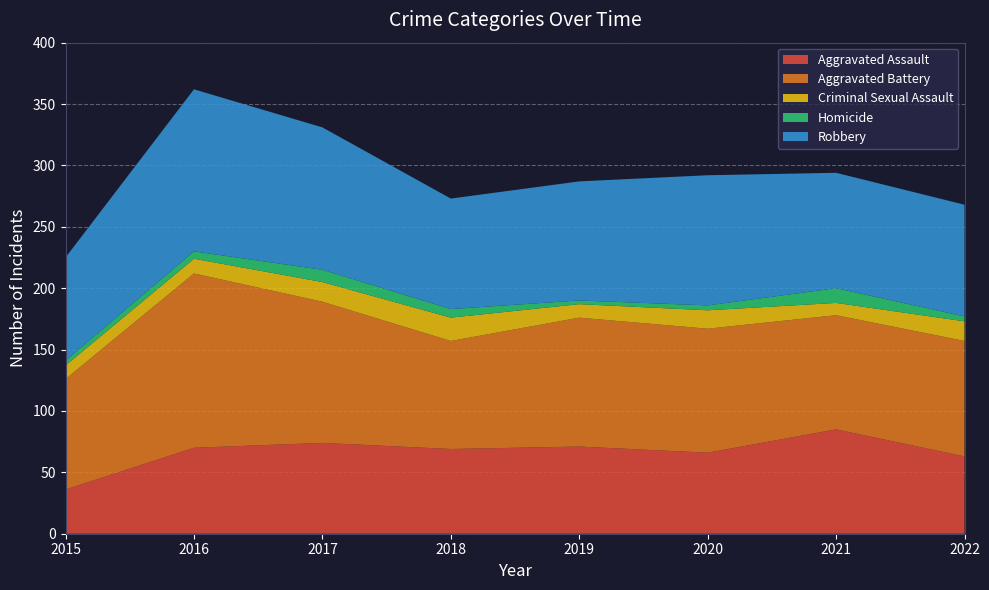

Reading left to right, what are all the values shown in this chart?

Aggravated Assault: 2015=36	2016=70	2017=74	2018=69	2019=71	2020=66	2021=85	2022=63
Aggravated Battery: 2015=90	2016=142	2017=115	2018=88	2019=105	2020=101	2021=93	2022=94
Criminal Sexual Assault: 2015=11	2016=12	2017=16	2018=19	2019=11	2020=15	2021=10	2022=16
Homicide: 2015=4	2016=6	2017=10	2018=7	2019=3	2020=4	2021=12	2022=4
Robbery: 2015=84	2016=132	2017=116	2018=90	2019=97	2020=106	2021=94	2022=91